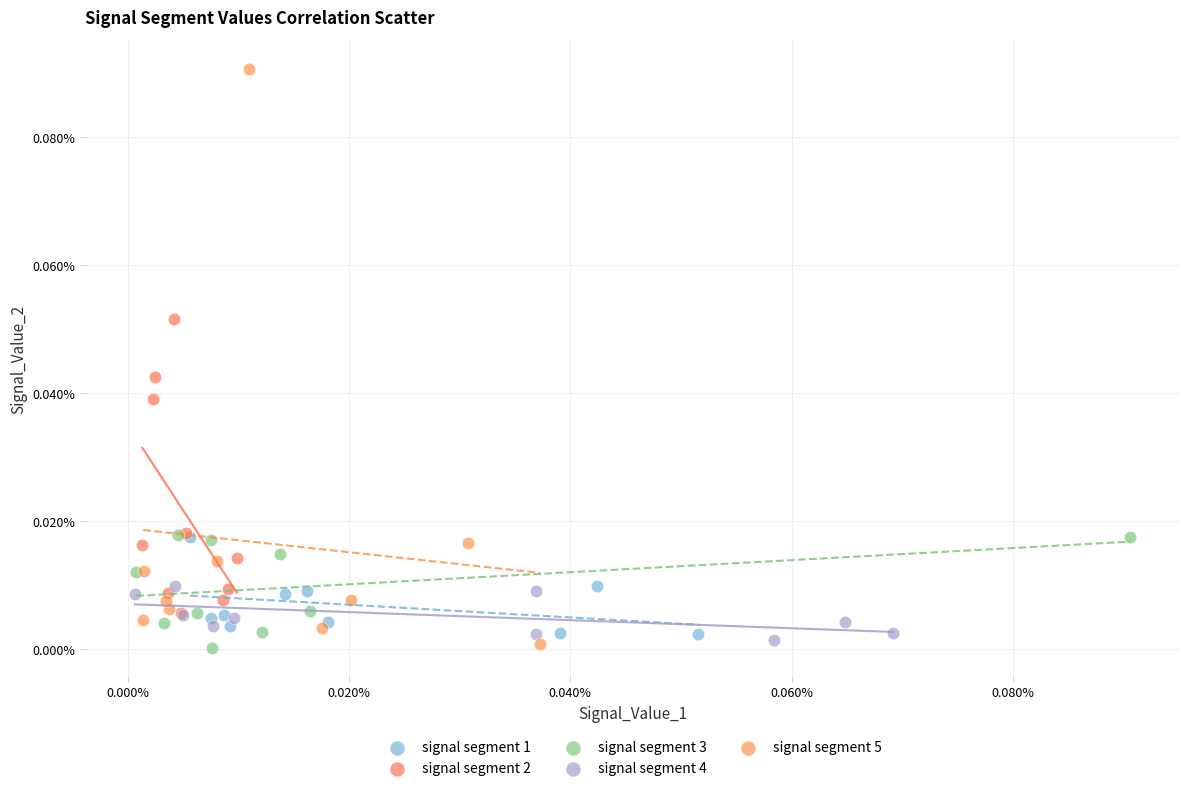

Which series has the largest Y range (max minus min)?

signal segment 5